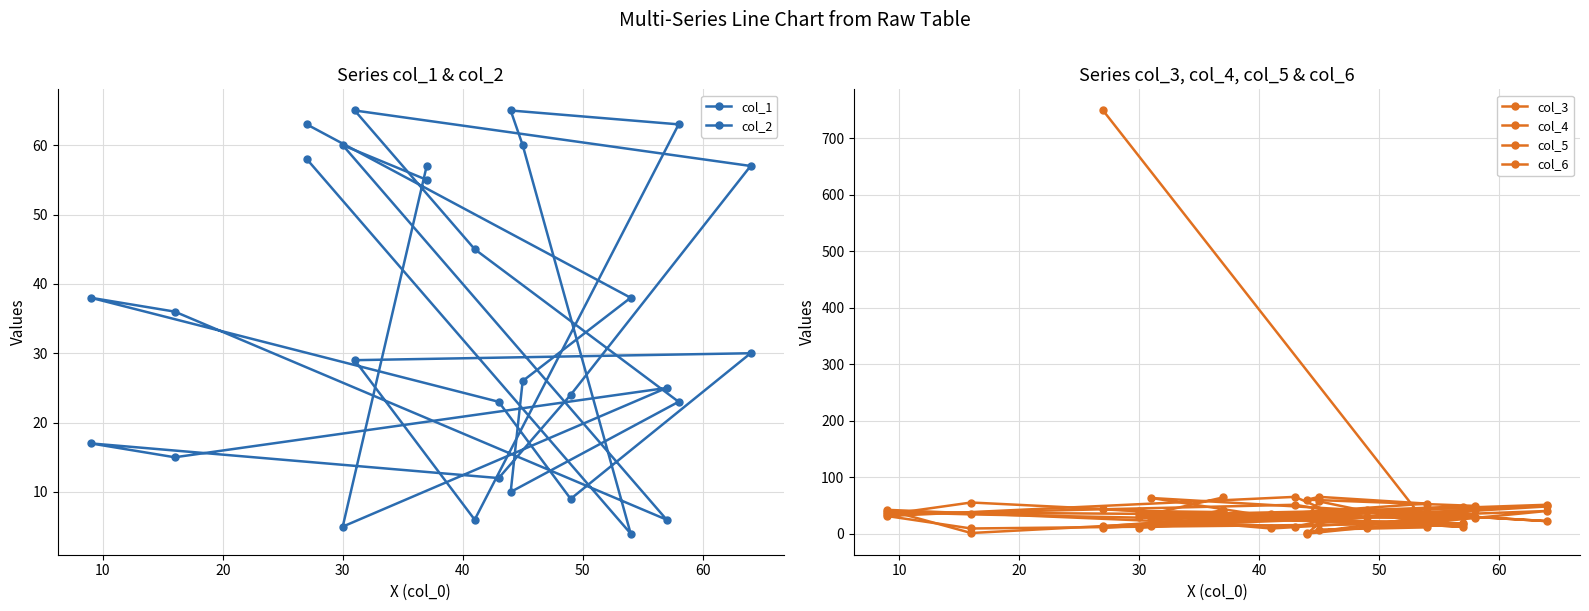

How many values in the col_3 series are below 35?

7